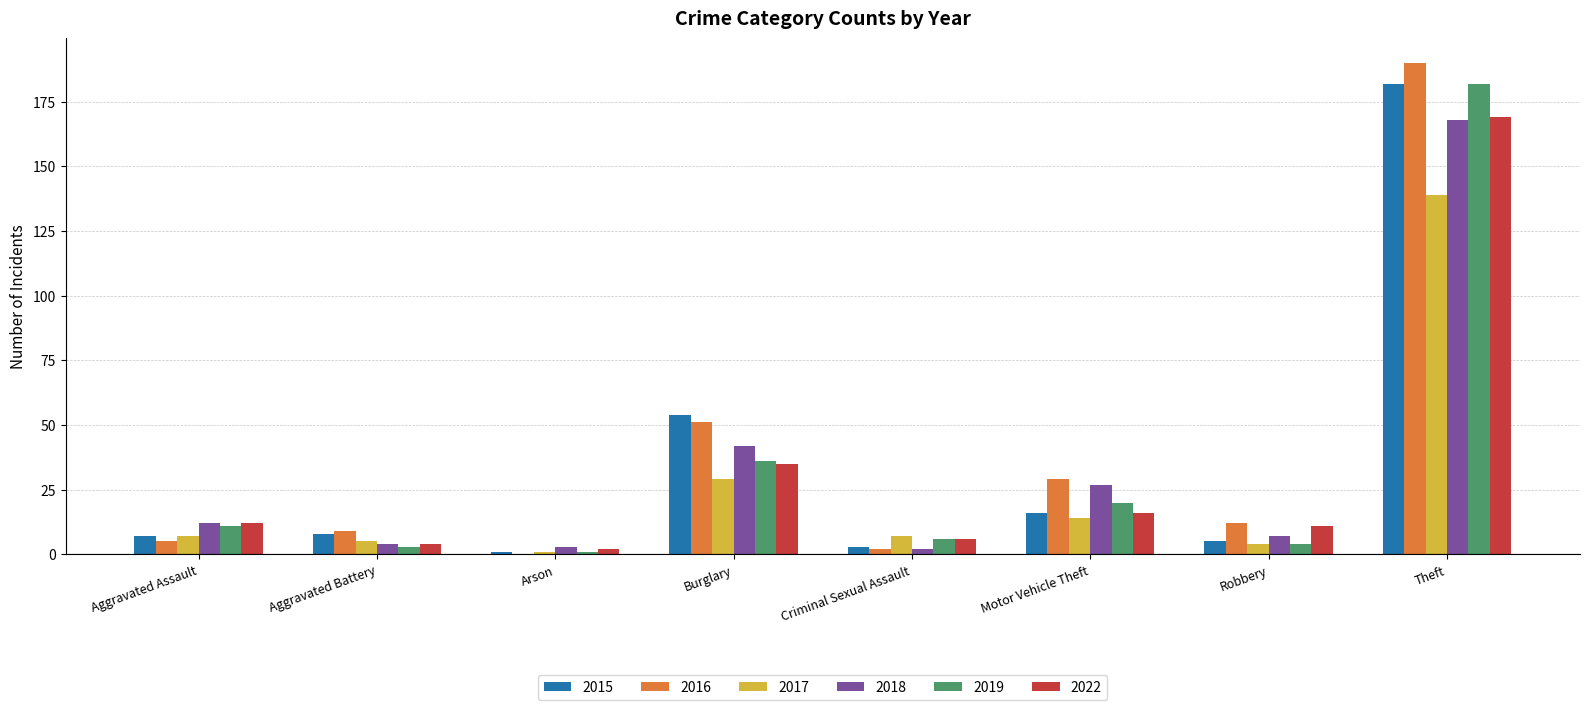

At which category does the chart reach its peak across all series?

Theft